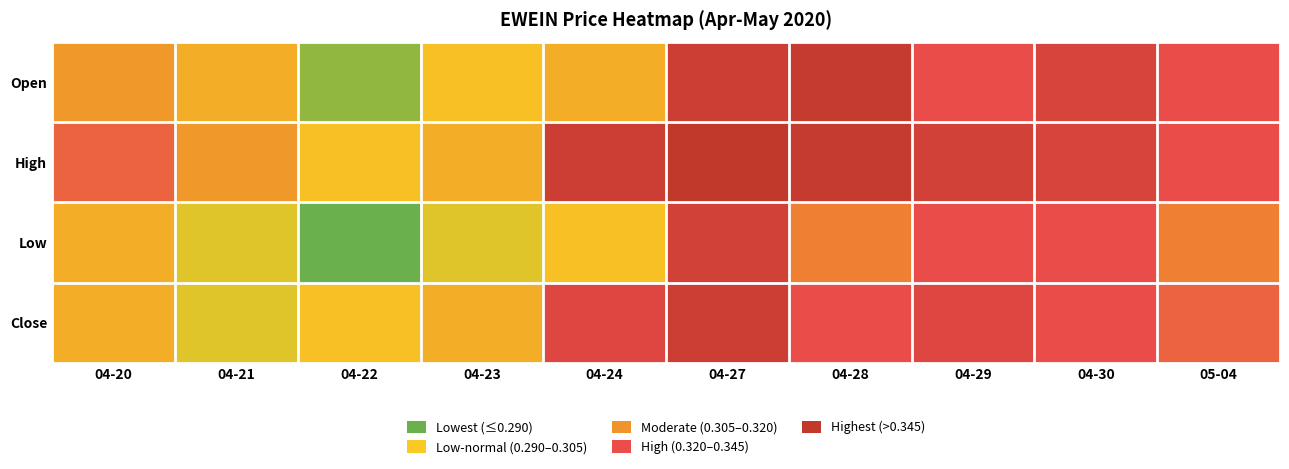

What is the minimum value shown in the chart?

0.3